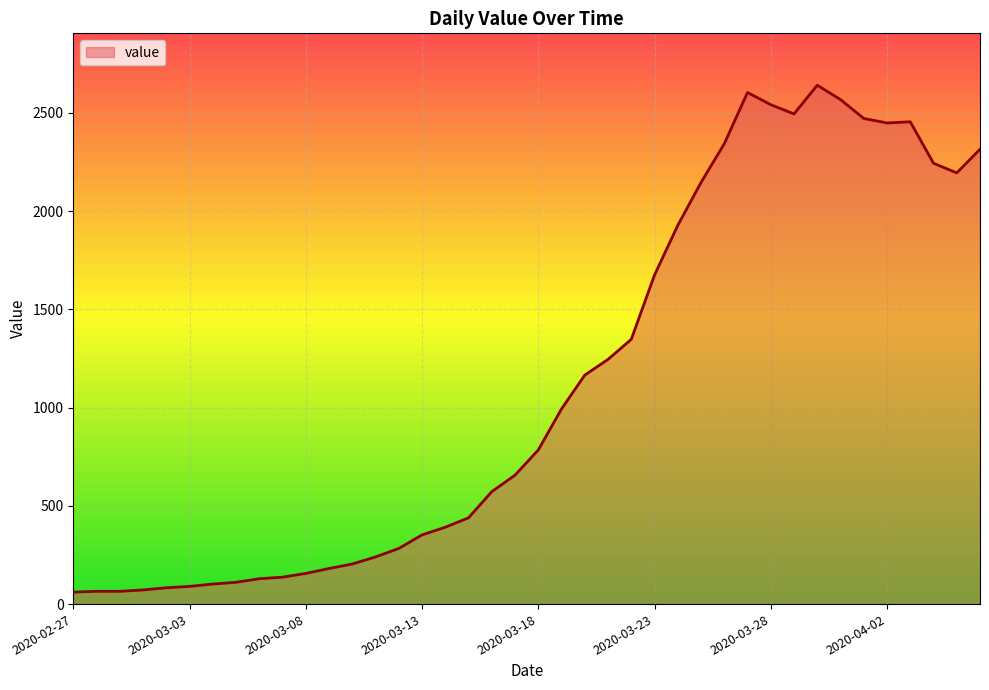

What is the difference between the maximum and minimum values?

2579